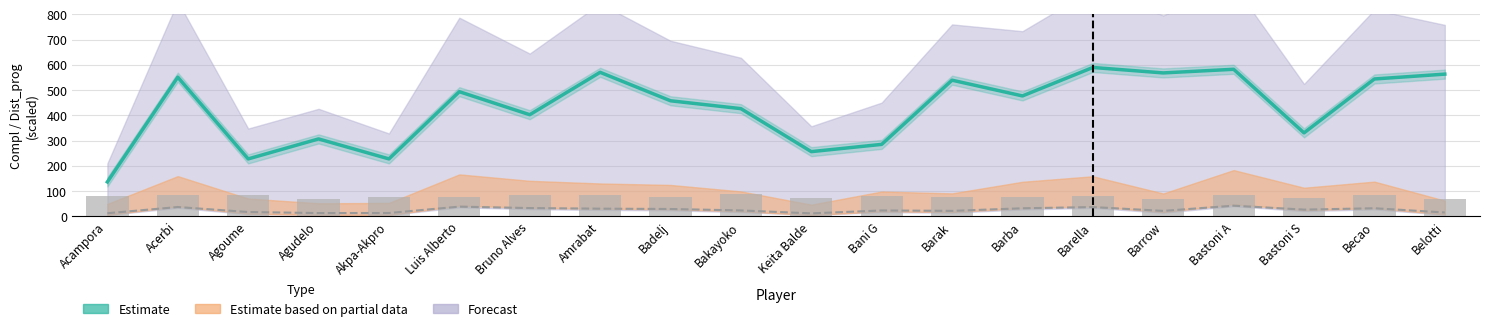

List the labels in order of value, smallest first.

Acampora, Agoume, Akpa-Akpro, Keita Balde, Bani G, Agudelo, Bastoni S, Bruno Alves, Bakayoko, Badelj, Barba, Luis Alberto, Barak, Becao, Acerbi, Belotti, Barrow, Amrabat, Bastoni A, Barella